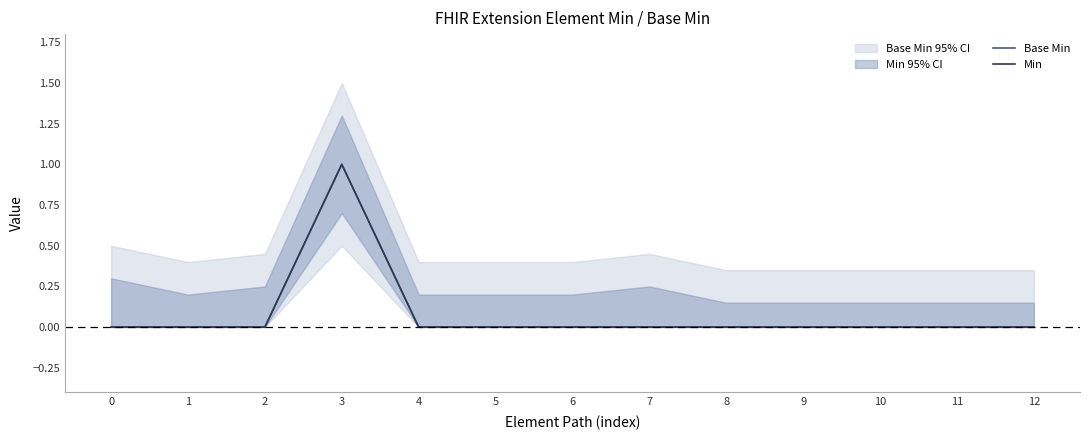

True or false: Min and Base Min intersect in this chart.

False